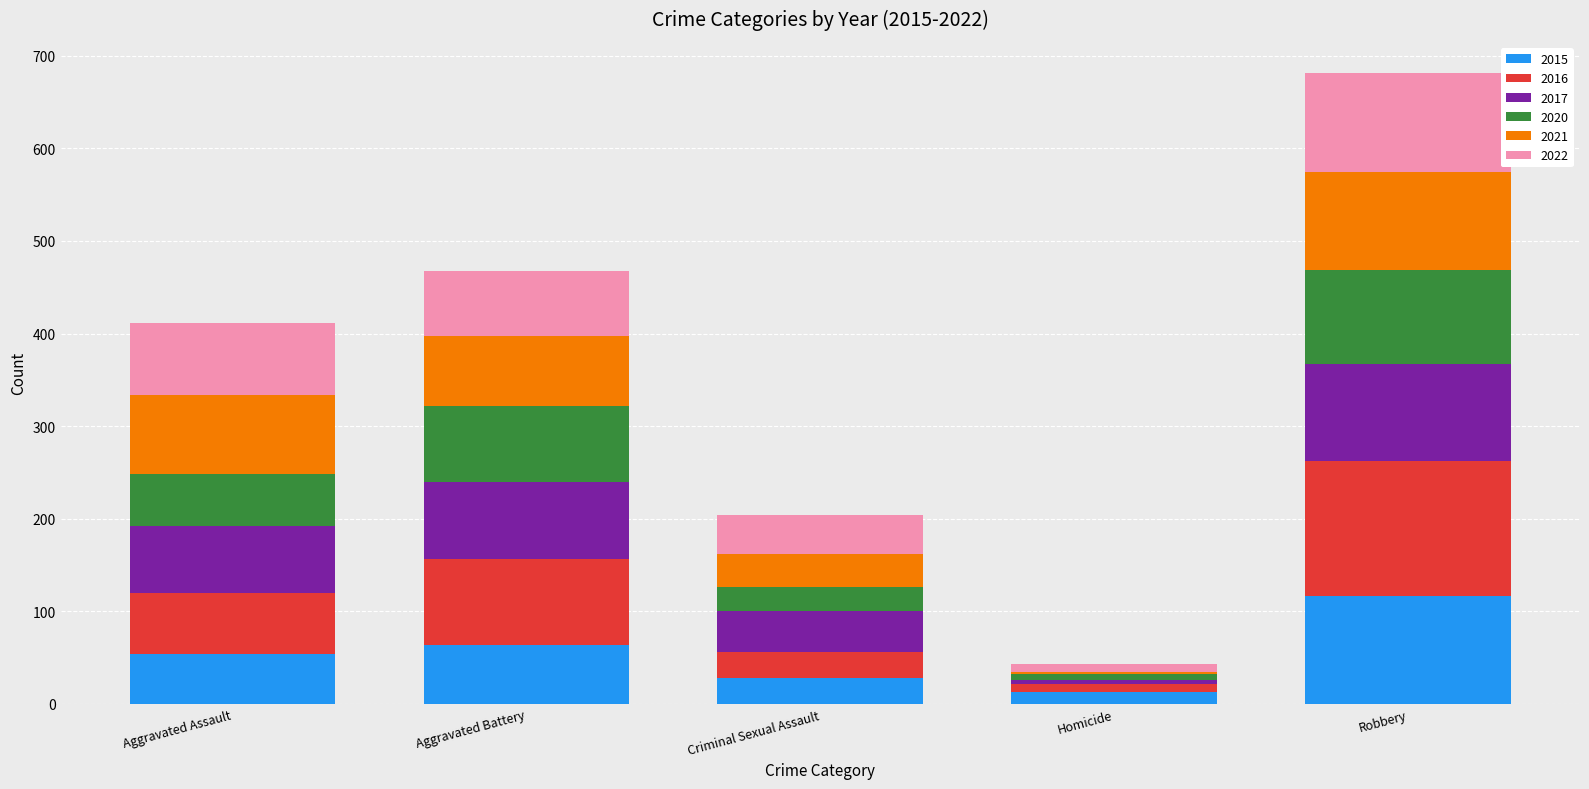

Are the bars horizontal?

No